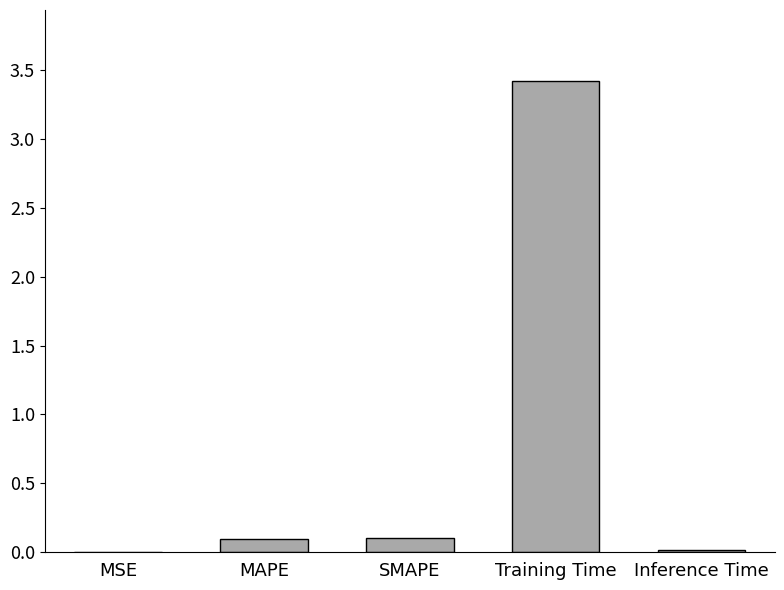

What is the sum of all values?

3.6